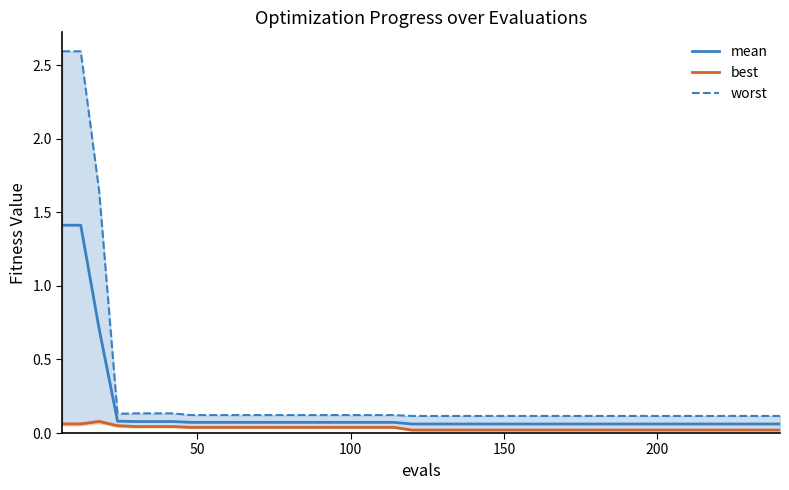

What are all the series names shown in the legend?

mean, best, worst